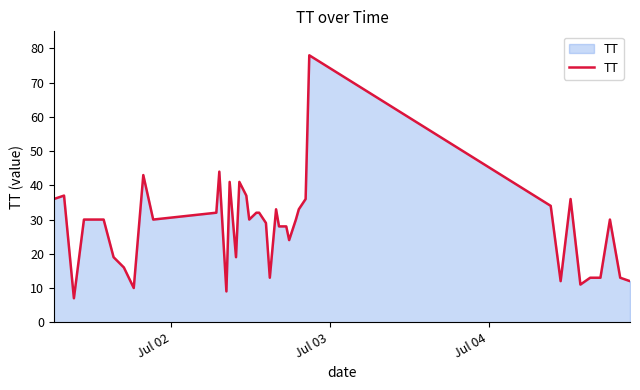

How many lines are shown in the chart?

1